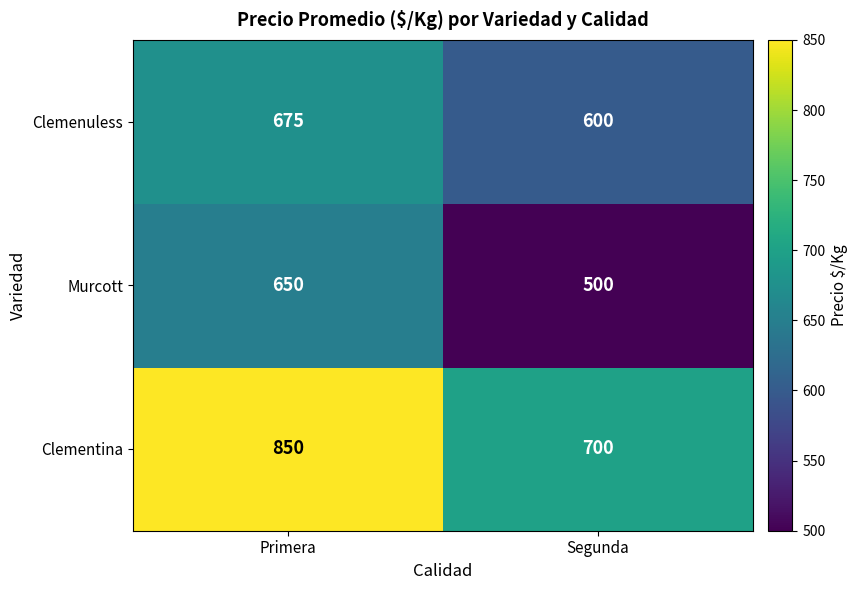

What is the total value across all series at Primera?

2175